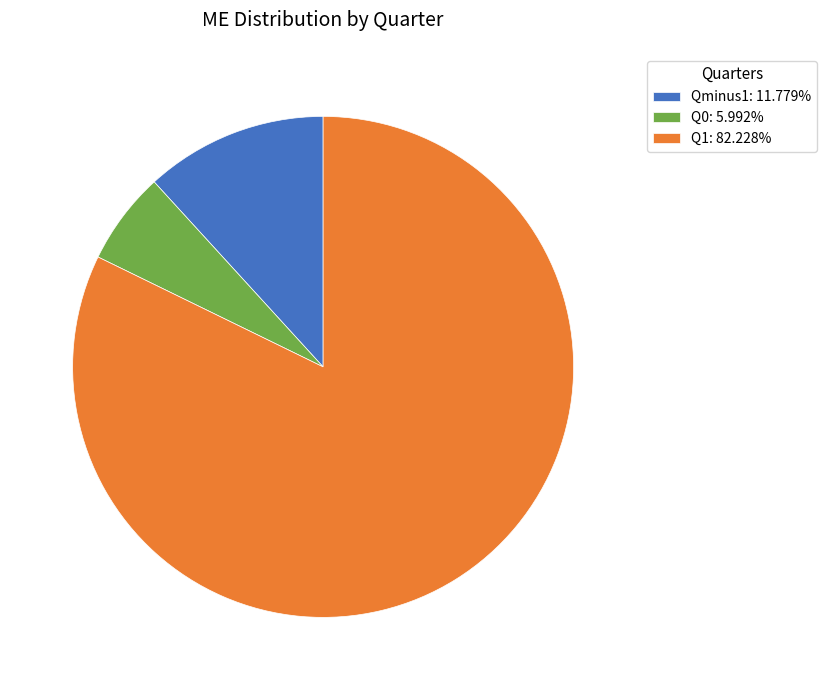

Combined, do Q0 and Qminus1 account for over 50%?

No